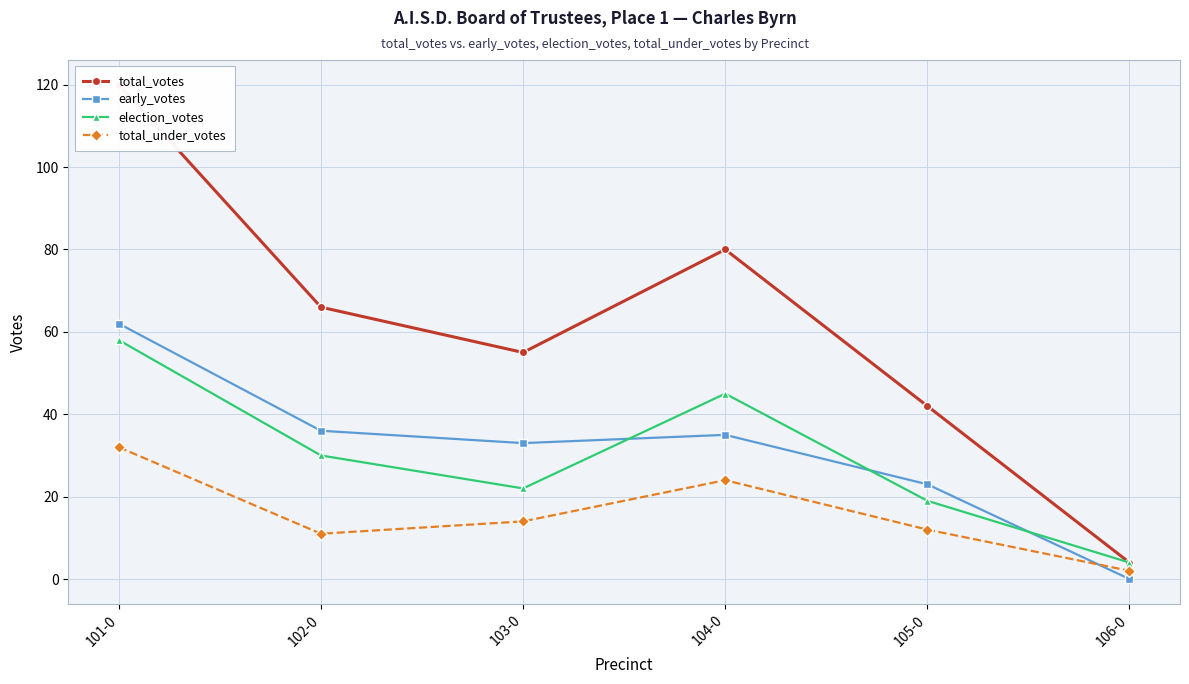

The value of early_votes at 105-0 is 23. True or false?

True